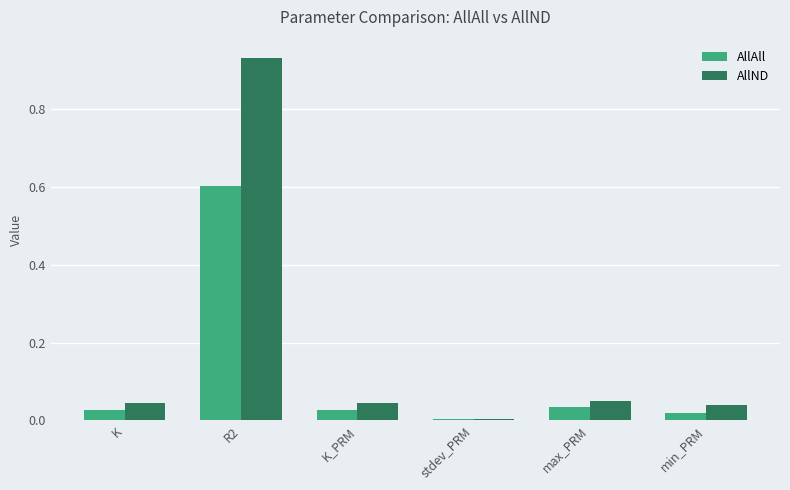

True or false: AllAll has a value of 0.0 at K_PRM.

True